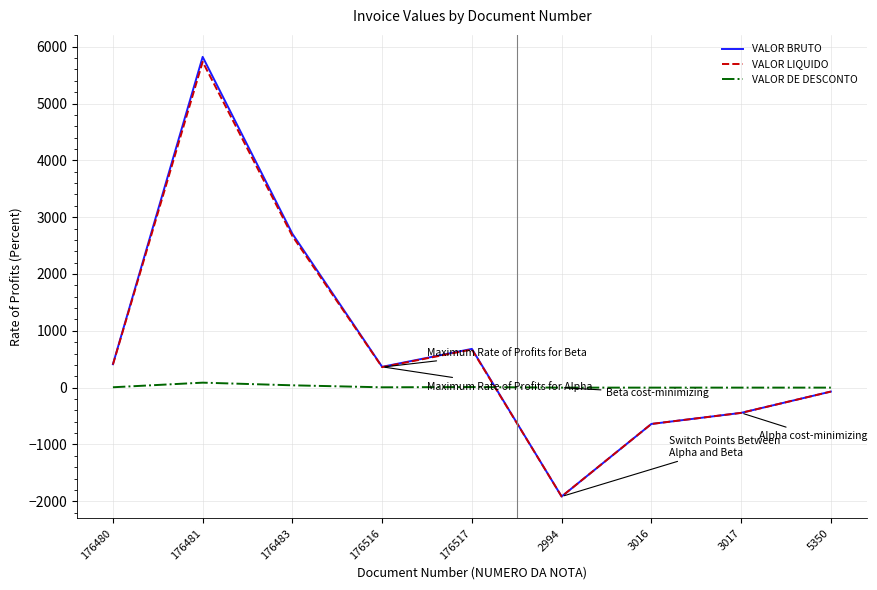

At which label is VALOR LIQUIDO closest to 1908?

176483